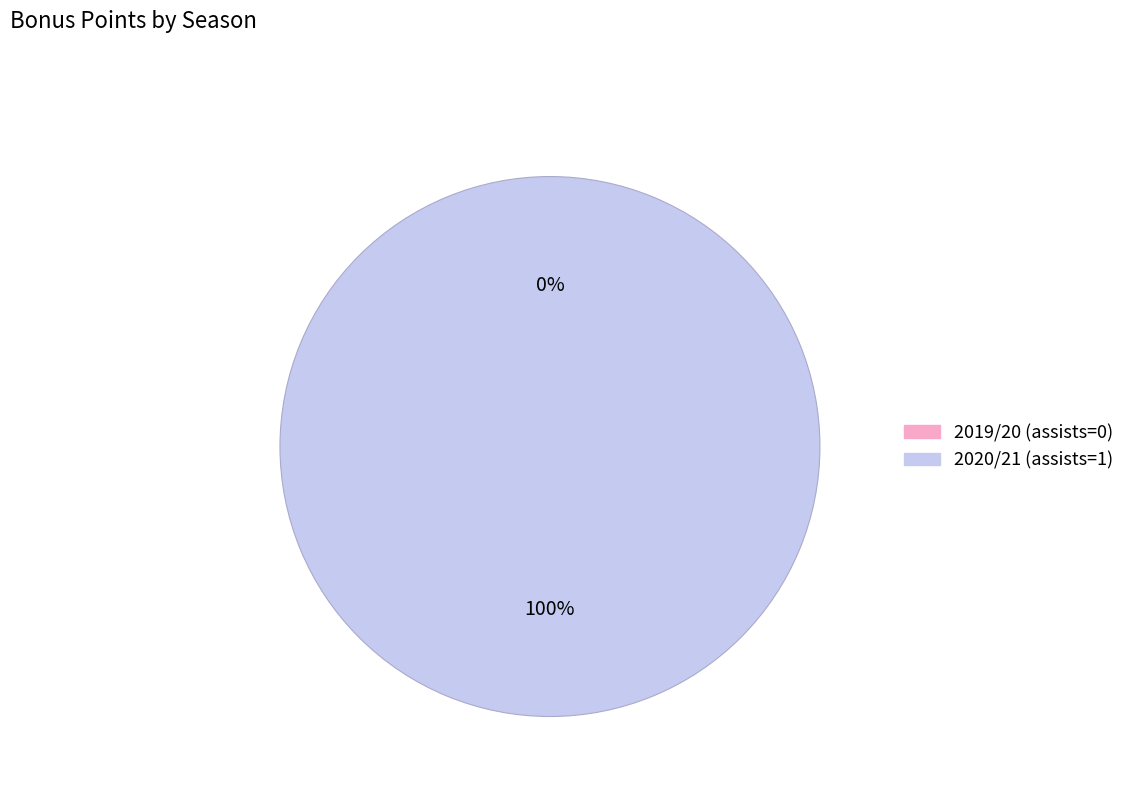

To the nearest percent, what portion does 2020/21 (assists=1) represent?

100%